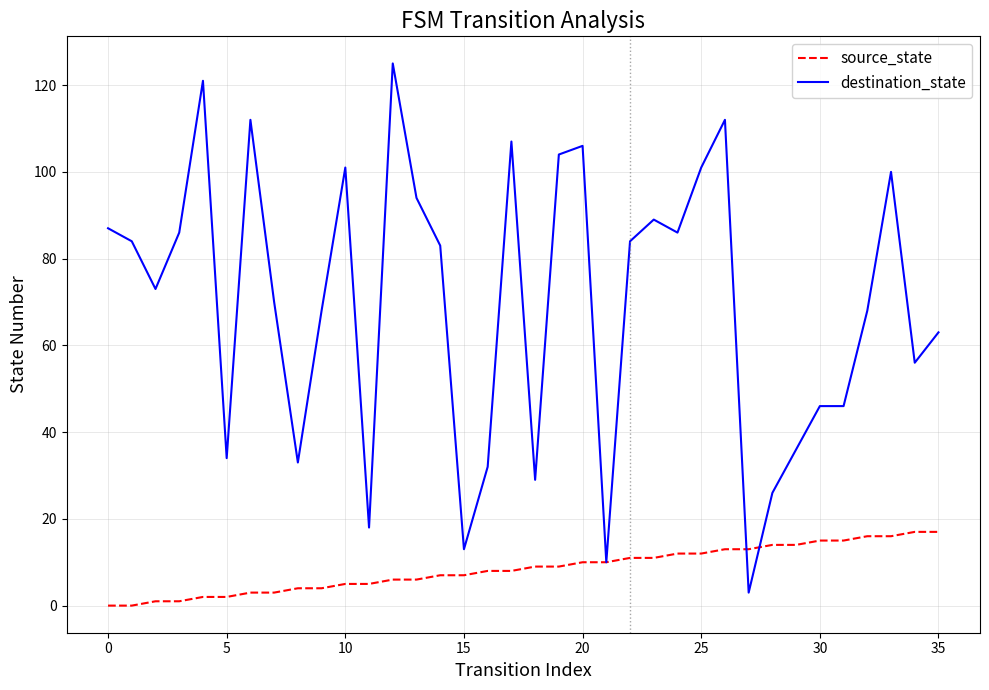

List the series in order of their overall mean, highest first.

destination_state, source_state